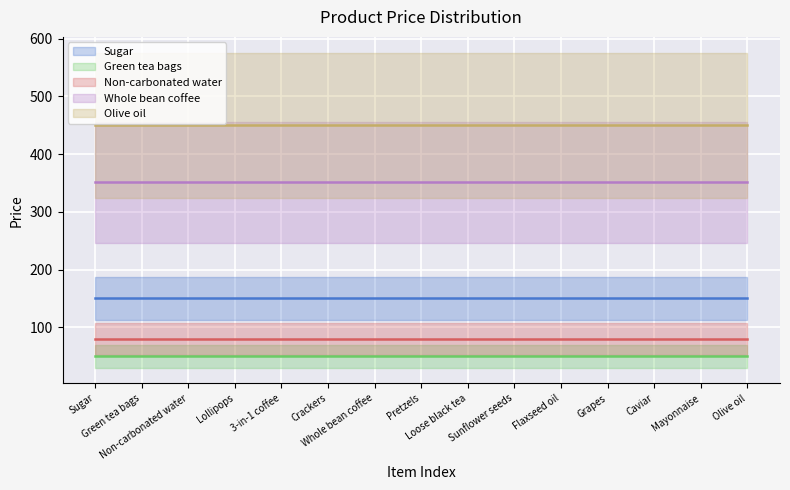

How many lines are shown in the chart?

5